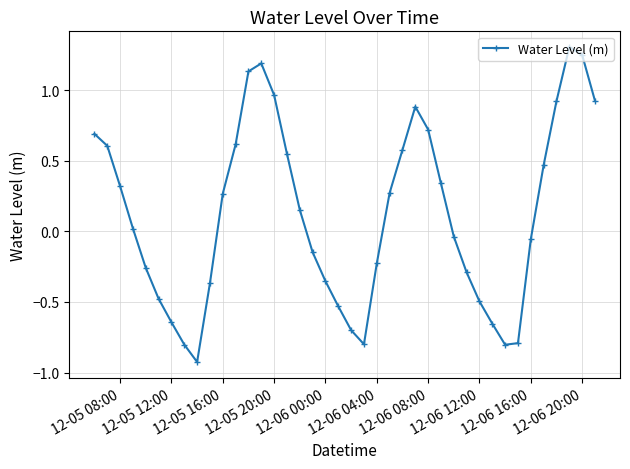

What is the difference between the maximum and minimum values?

2.2